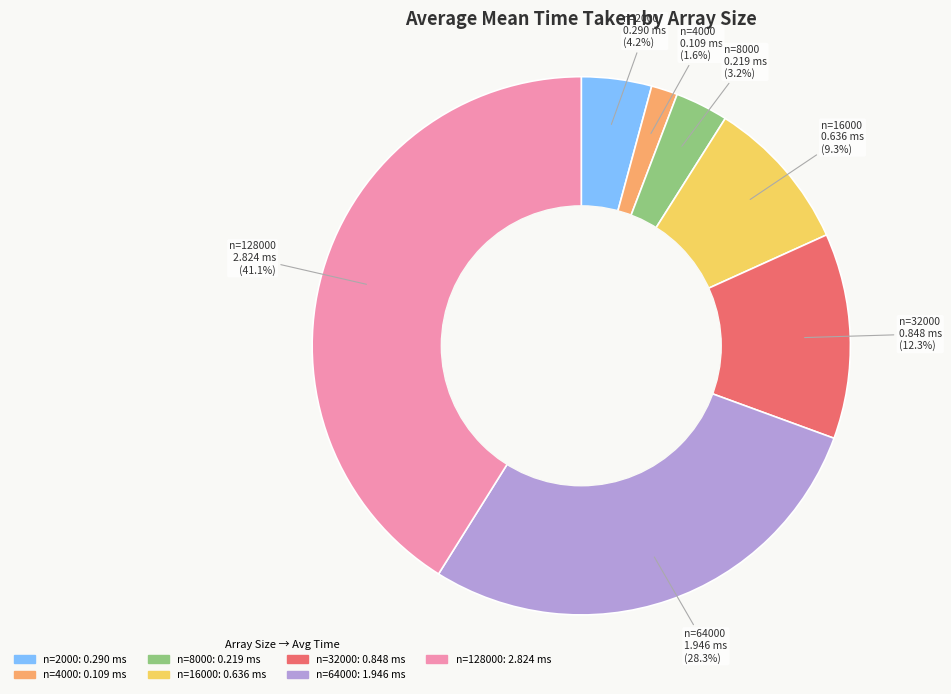

Is there a majority slice in this chart?

No